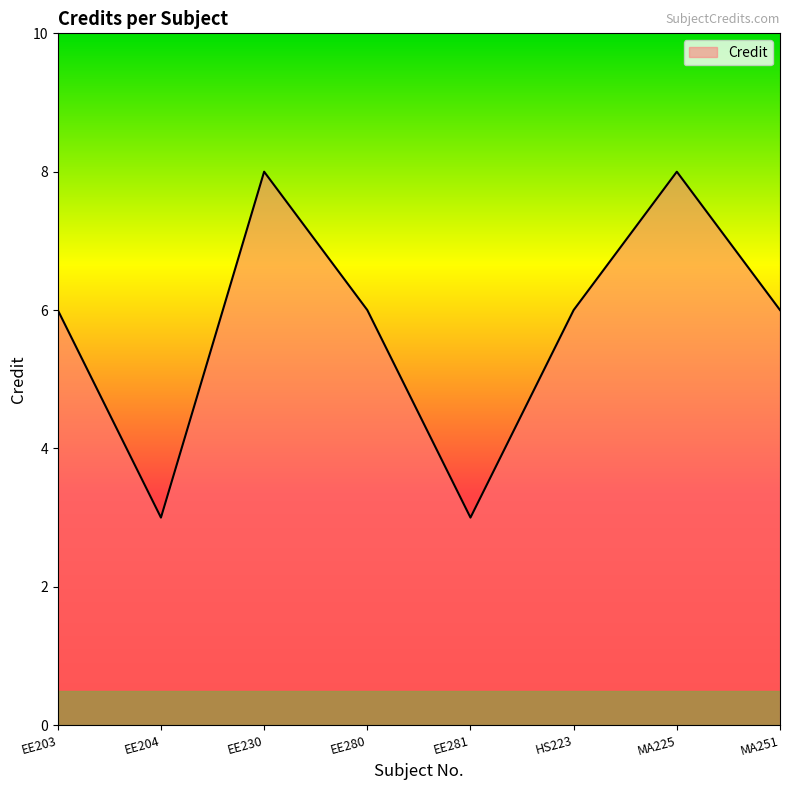

Reading left to right, what are all the values shown in this chart?

6	3	8	6	3	6	8	6